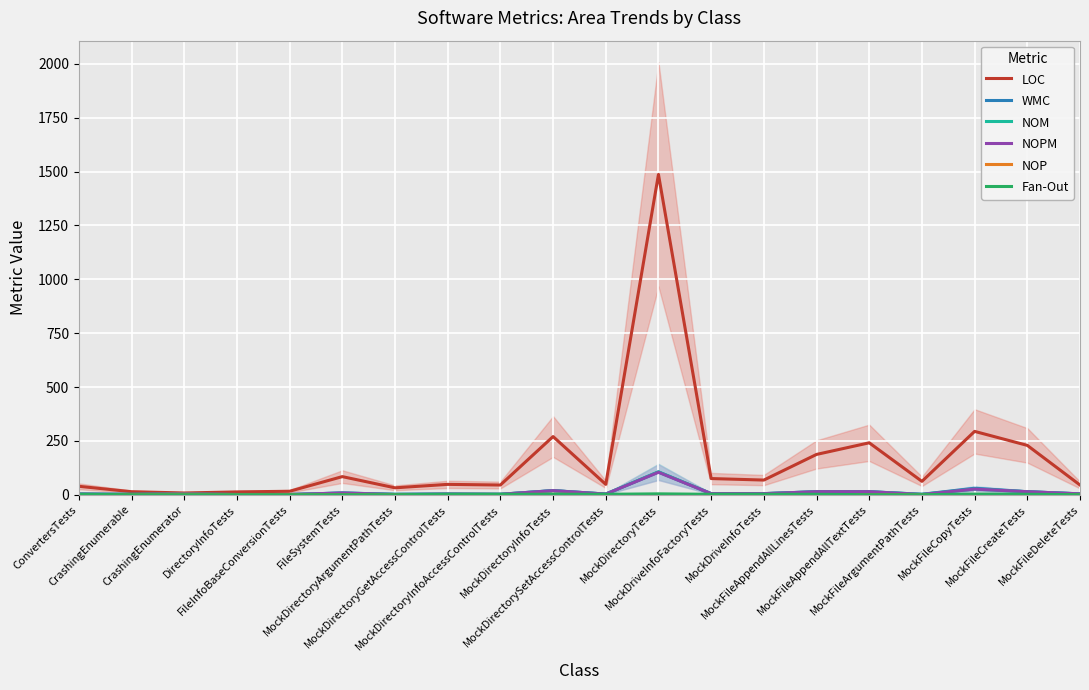

True or false: LOC has more than 2 interior local peaks.

True